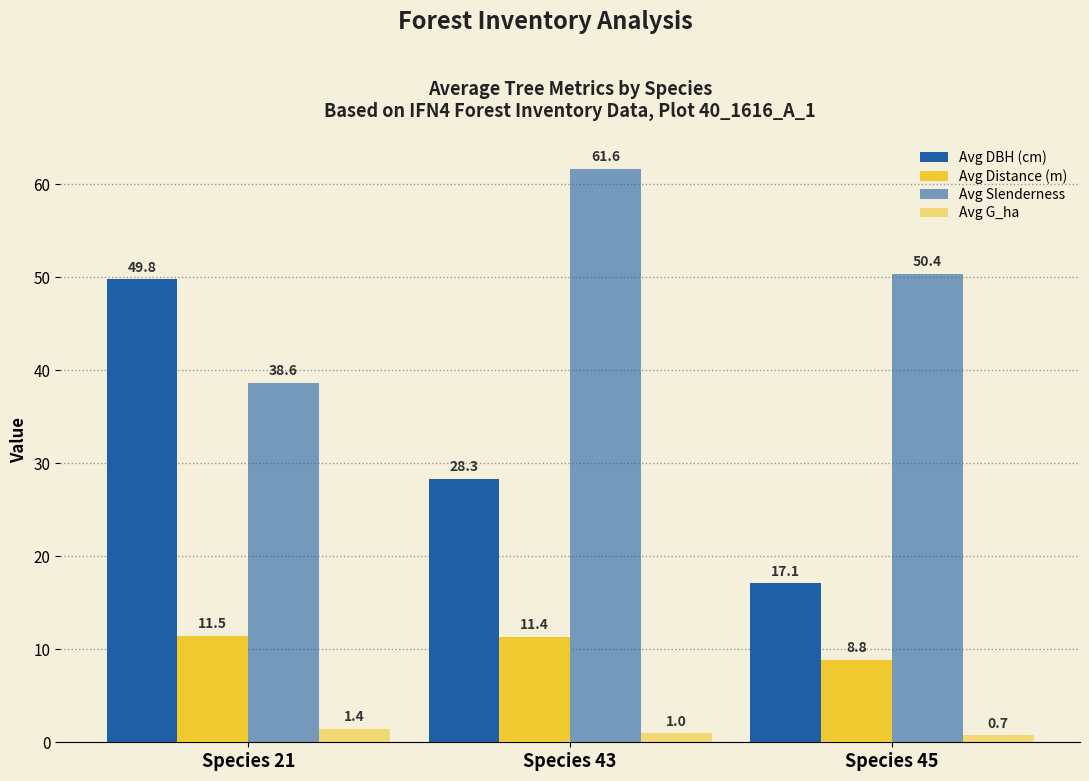

At which category is the sum across all series the highest?

Species 43